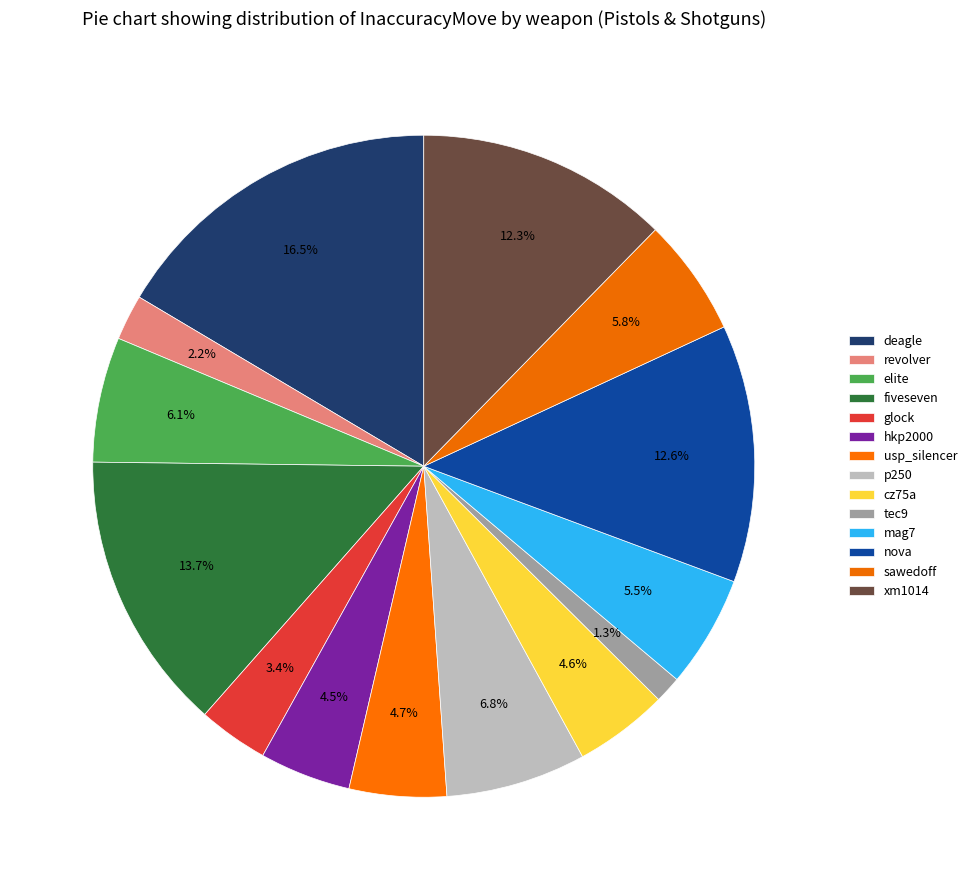

Which category has the biggest portion of the pie?

deagle